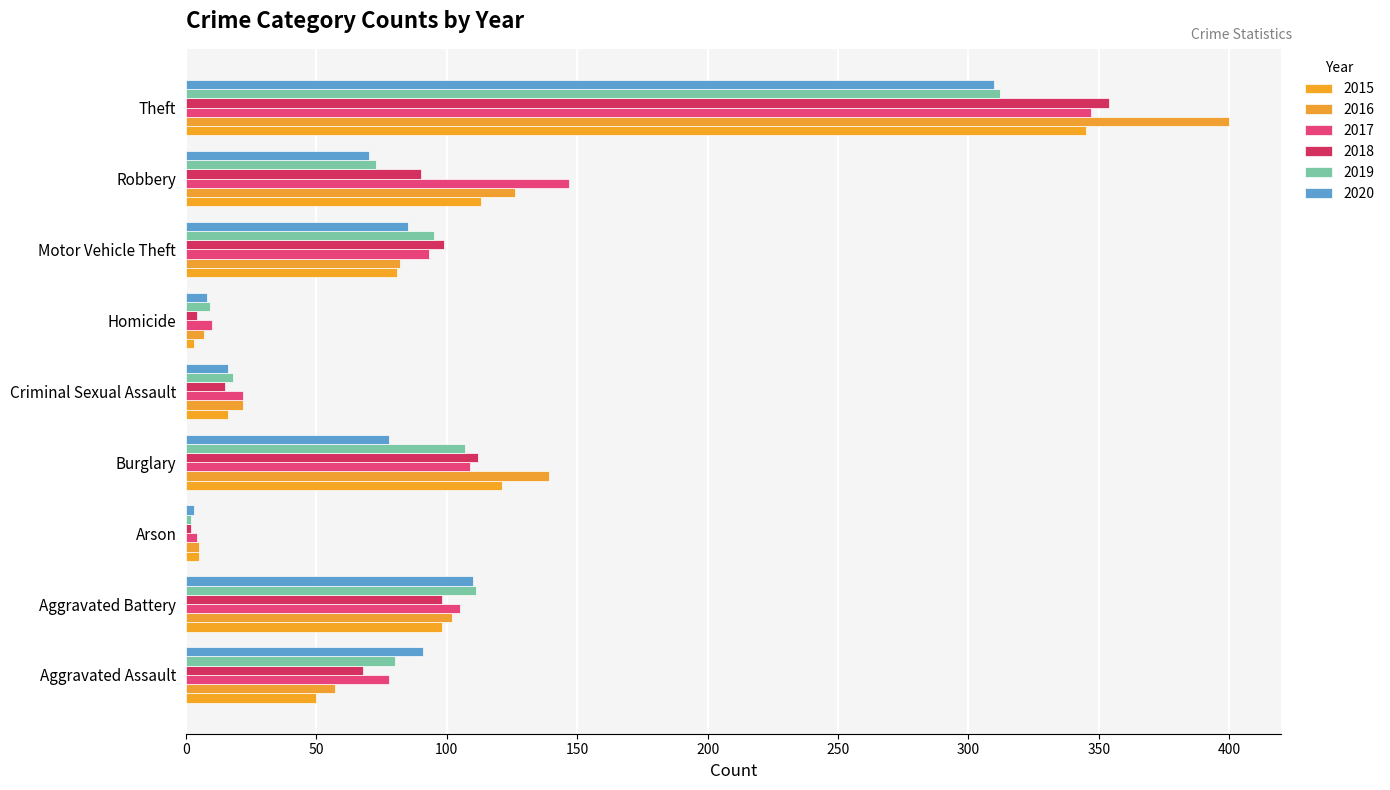

At how many categories does at least one series exceed 123?

3